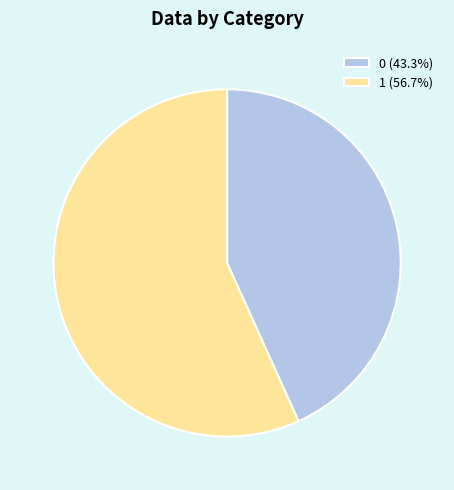

Combined, do 1 (56.7%) and 0 (43.3%) account for over 50%?

Yes